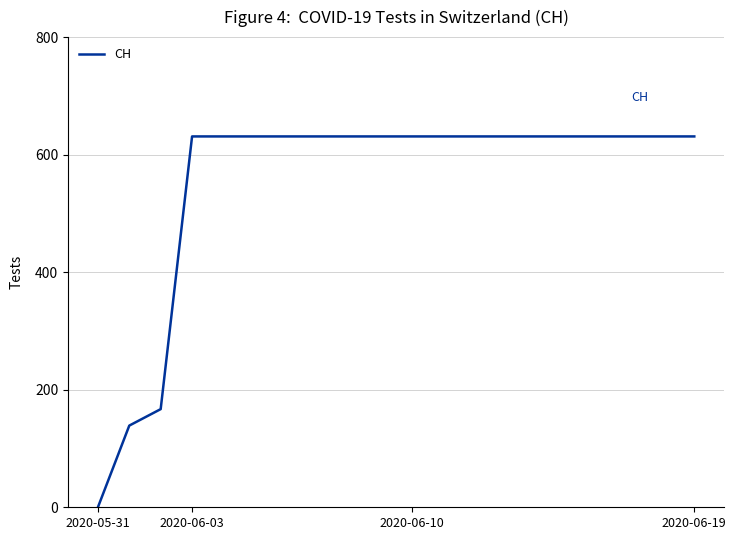

Reading right to left, extract all data points from this chart.

631	631	631	631	631	631	631	631	631	631	631	631	631	631	631	631	631	167	139	0